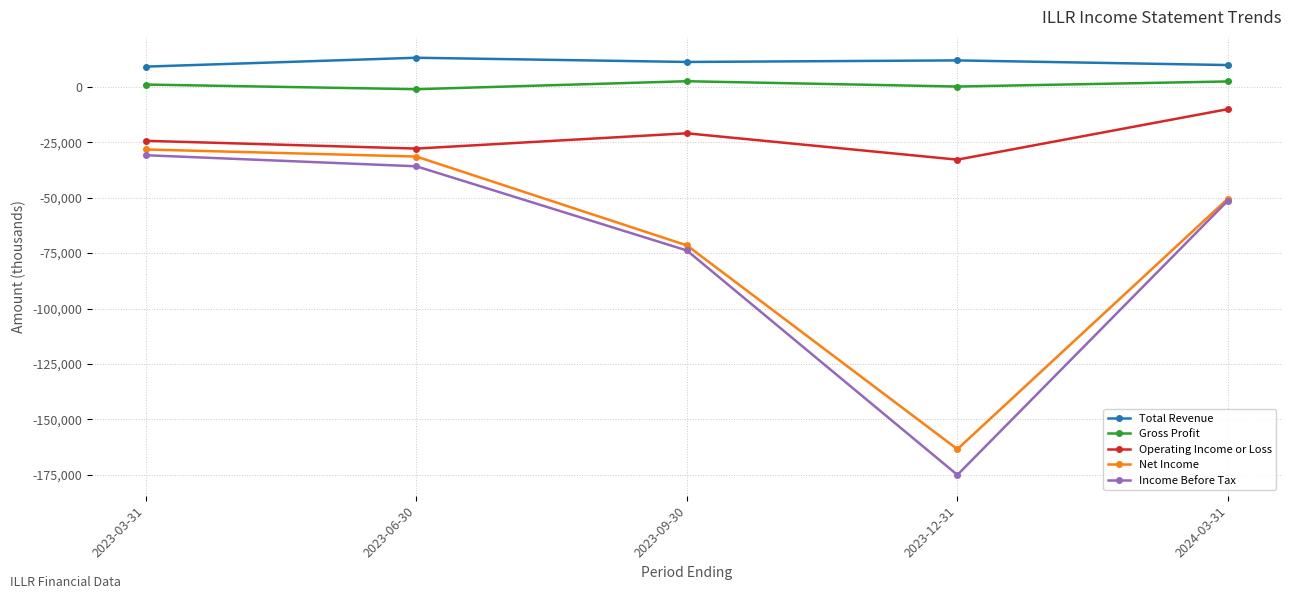

What is the average value of the Gross Profit series?

1080